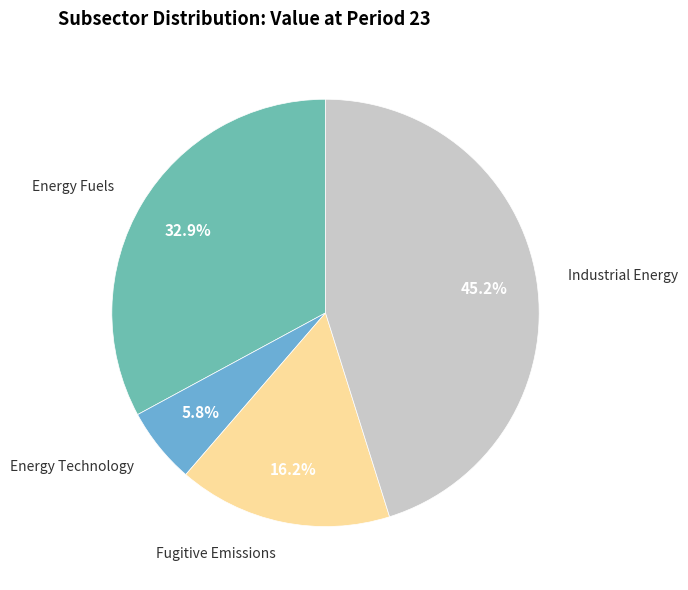

Is there any slice that represents more than half of the pie?

No